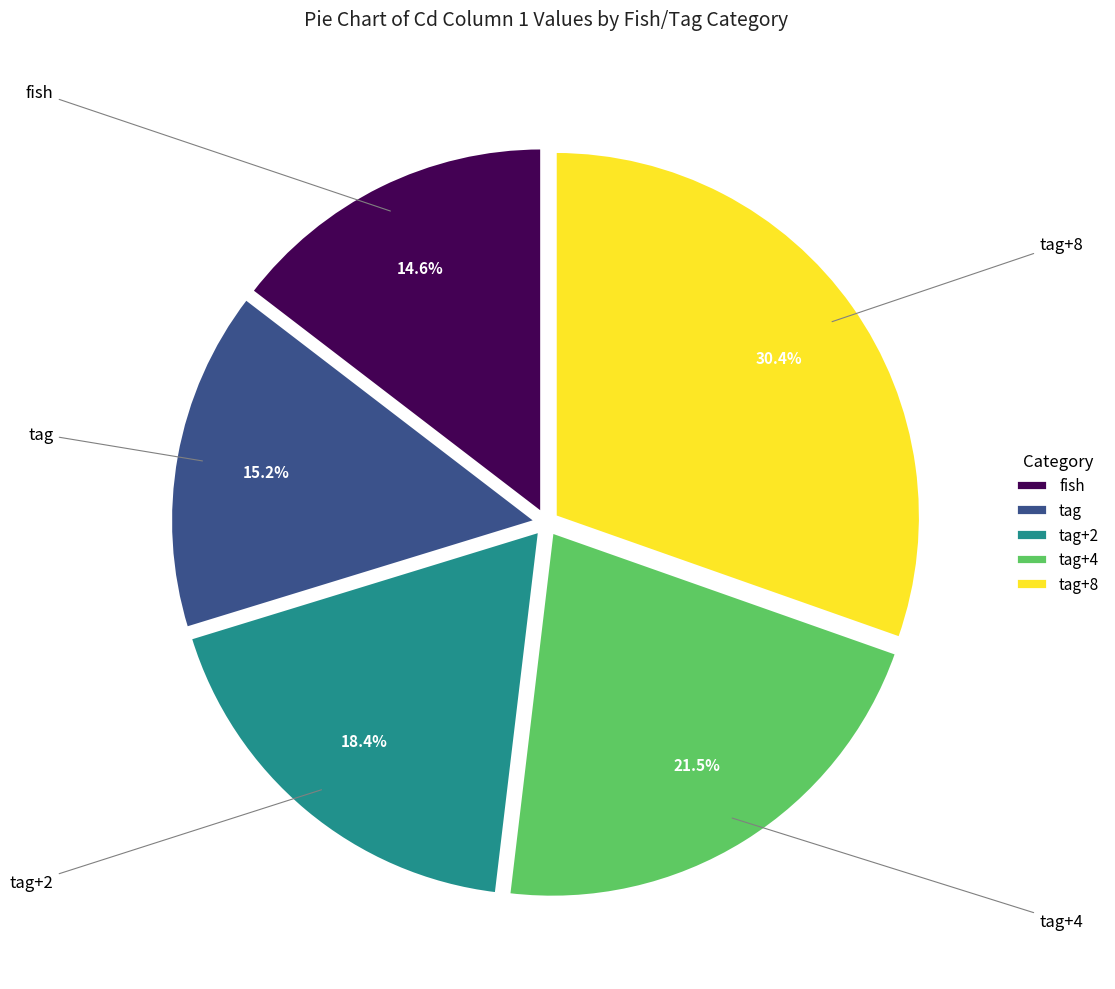

What percentage is the fish slice, to the nearest percent?

15%